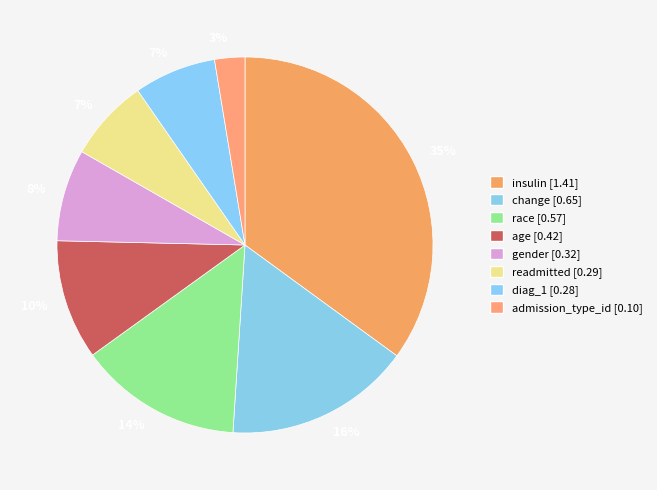

Count the number of slices in the pie.

8